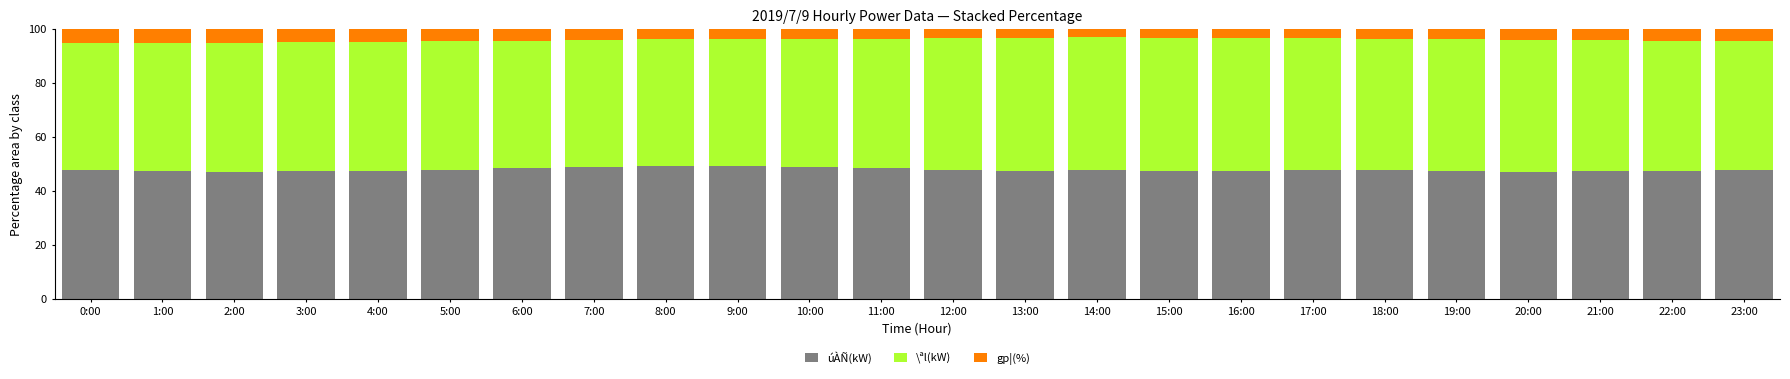

What is the average value of the úÀÑ(kW) series?

47.9